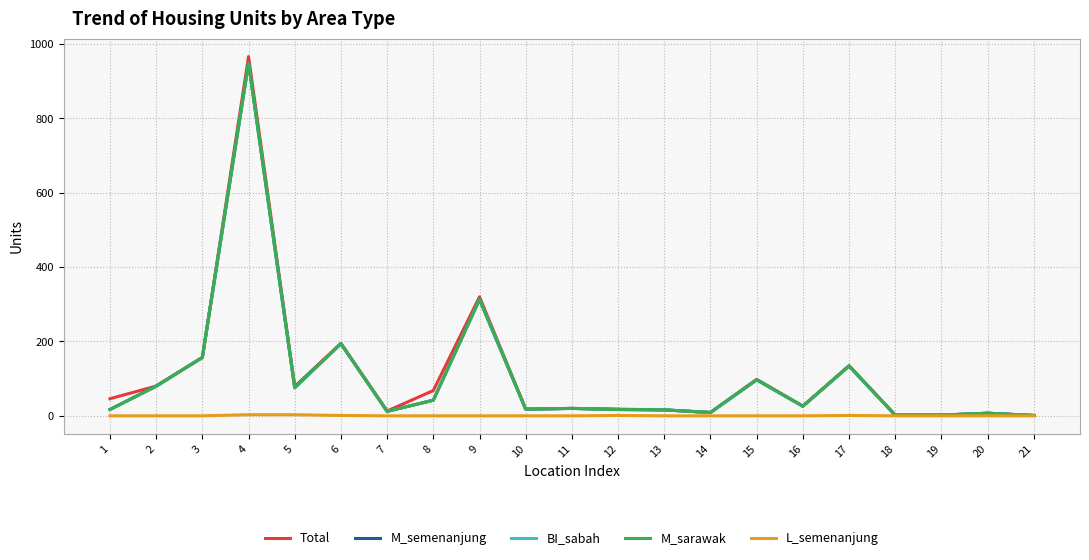

Does the chart display data point markers on the line(s)?

No